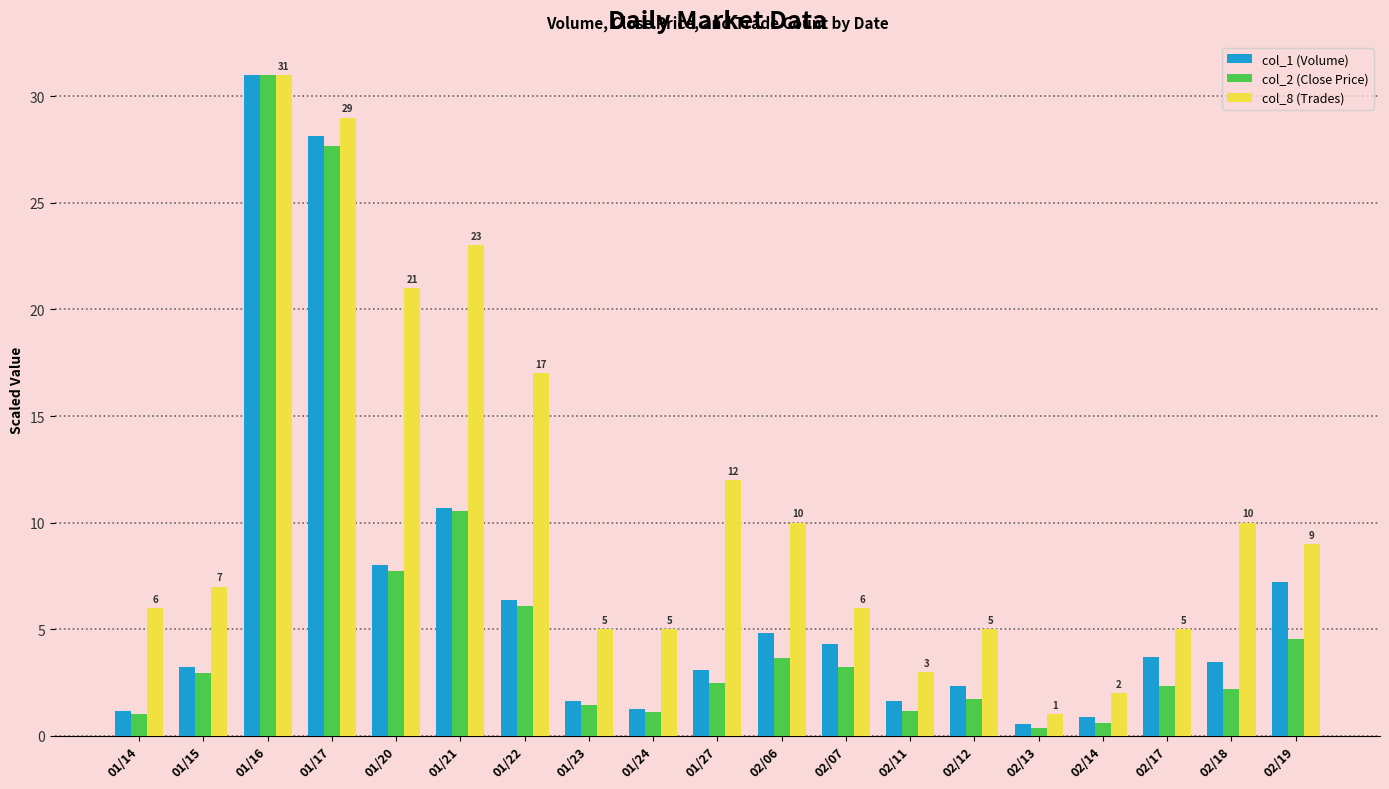

True or false: col_1 (Volume) has a value of 0.5 at 02/13.

True